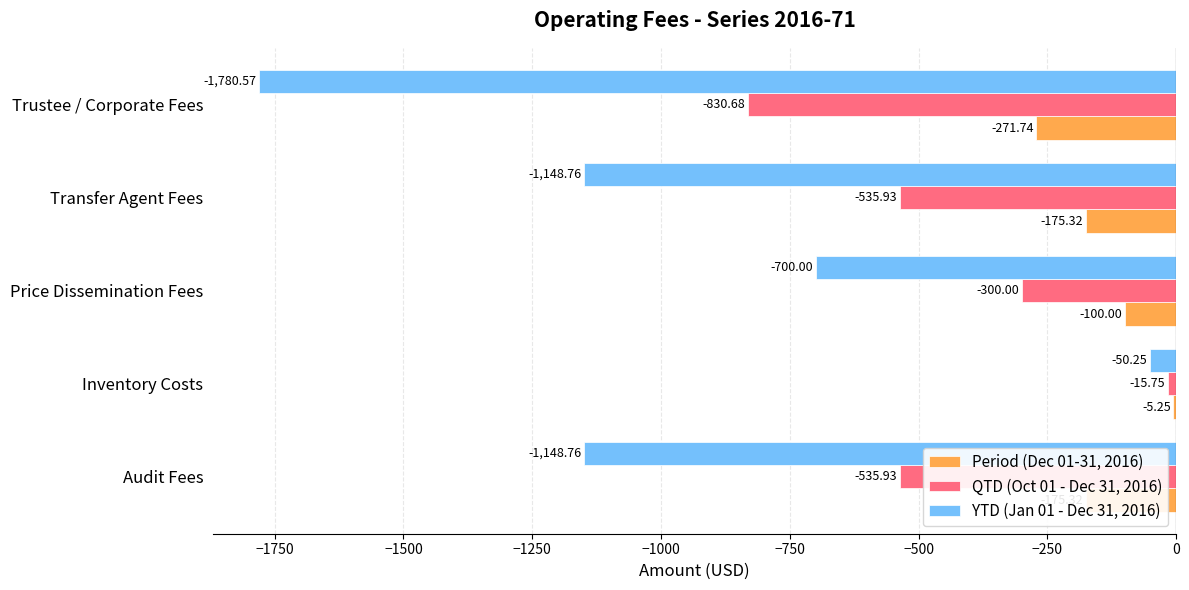

Where is YTD (Jan 01 - Dec 31, 2016) nearest to the value -915?

Price Dissemination Fees